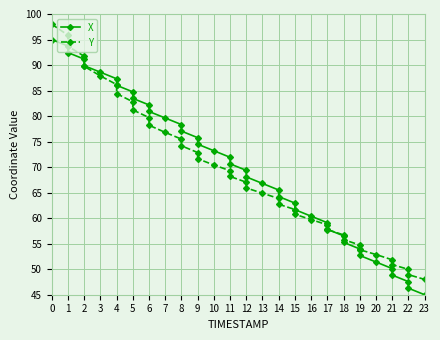

Rank the series by their average value, from highest to lowest.

X, Y